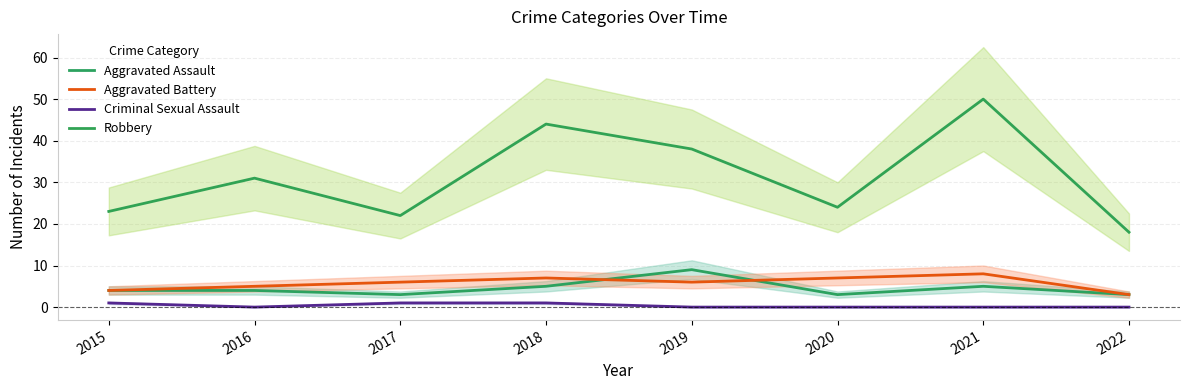

What is the greatest value displayed?

50